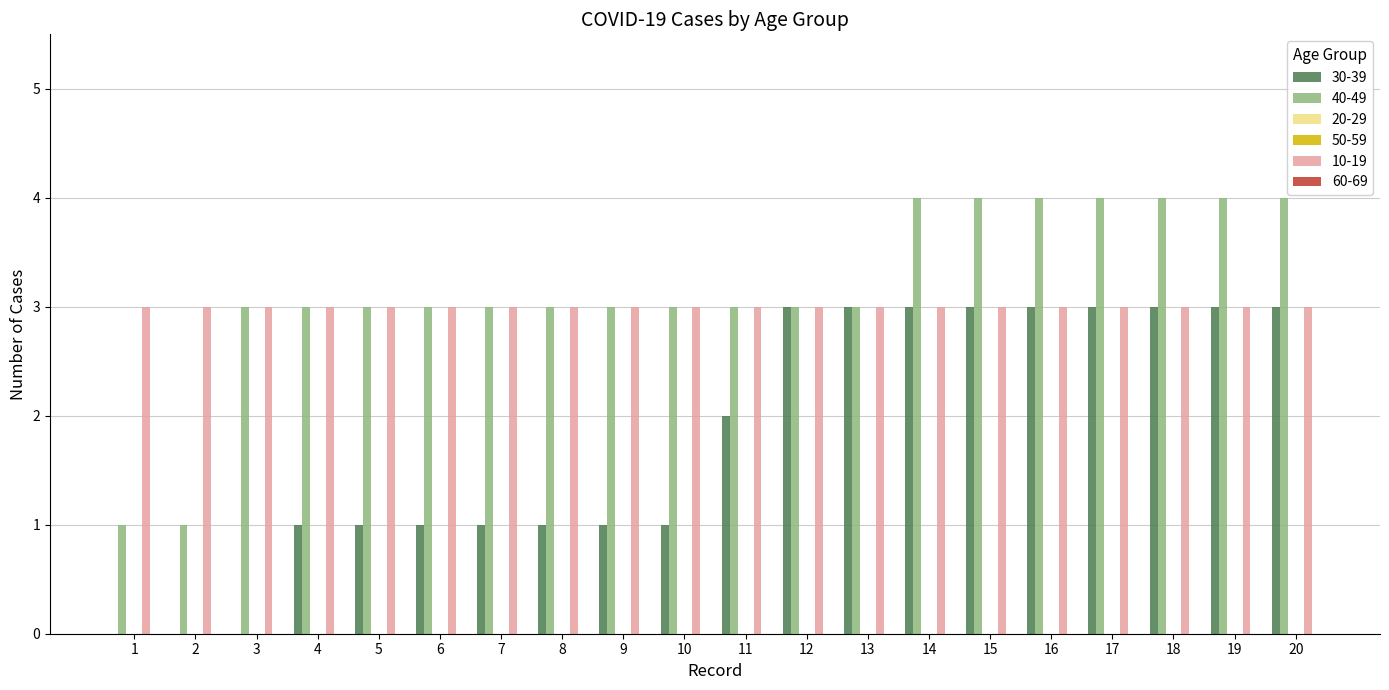

How many data points in 30-39 are less than 2?

10